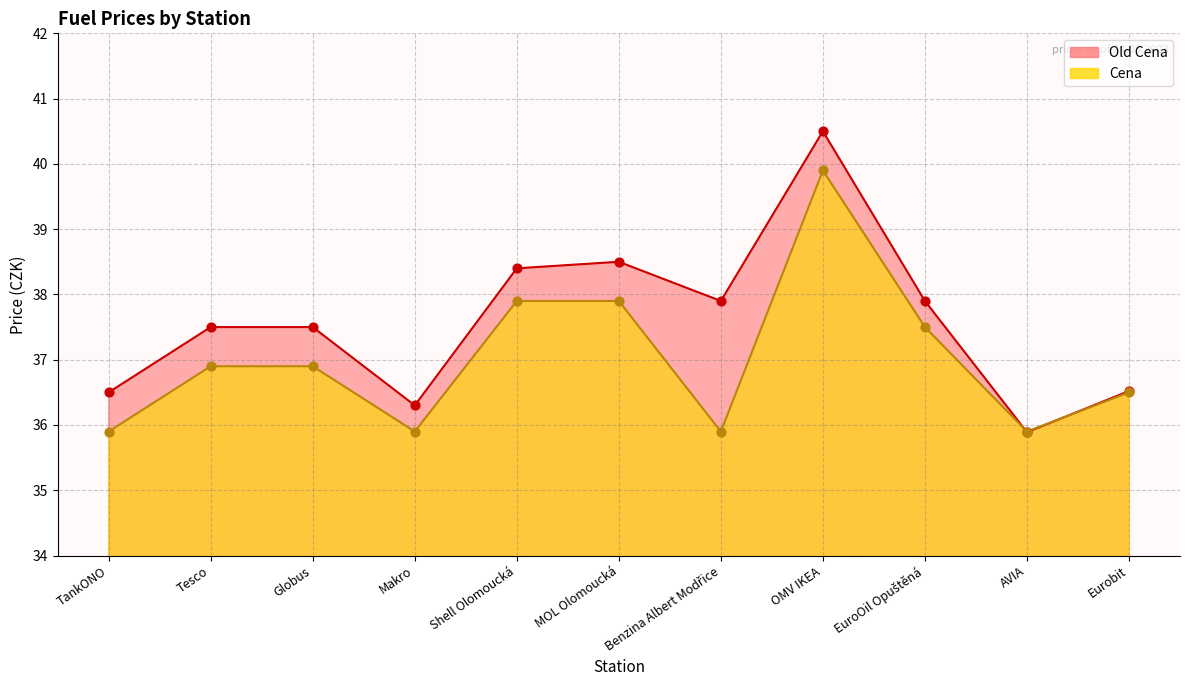

Which series has the widest spread of Y values?

Old Cena